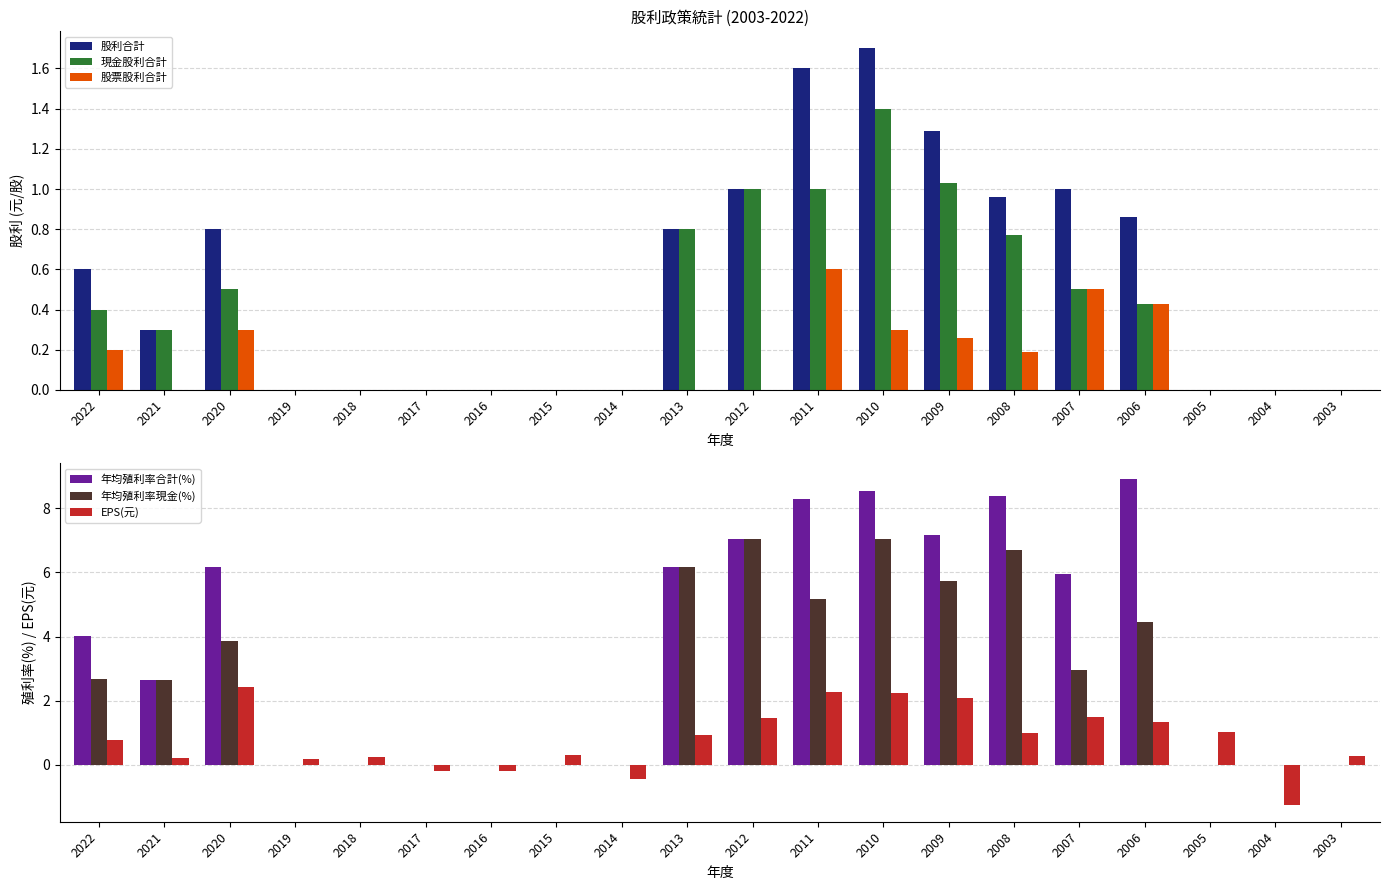

Reading left to right, what are all the values shown in this chart?

股利合計: 0.6	0.3	0.8	0.0	0.0	0.0	0.0	0.0	0.0	0.8	1.0	1.6	1.7	1.3	1.0	1.0	0.9	0.0	0.0	0.0
現金股利合計: 0.4	0.3	0.5	0.0	0.0	0.0	0.0	0.0	0.0	0.8	1.0	1.0	1.4	1.0	0.8	0.5	0.4	0.0	0.0	0.0
股票股利合計: 0.2	0.0	0.3	0.0	0.0	0.0	0.0	0.0	0.0	0.0	0.0	0.6	0.3	0.3	0.2	0.5	0.4	0.0	0.0	0.0
年均殖利率合計(%): 4.0	2.7	6.2	0.0	0.0	0.0	0.0	0.0	0.0	6.2	7.0	8.3	8.5	7.2	8.4	5.9	8.9	0.0	0.0	0.0
年均殖利率現金(%): 2.7	2.7	3.9	0.0	0.0	0.0	0.0	0.0	0.0	6.2	7.0	5.2	7.0	5.7	6.7	3.0	4.5	0.0	0.0	0.0
EPS(元): 0.8	0.2	2.4	0.2	0.2	-0.2	-0.2	0.3	-0.5	0.9	1.4	2.3	2.2	2.1	1.0	1.5	1.4	1.0	-1.3	0.3